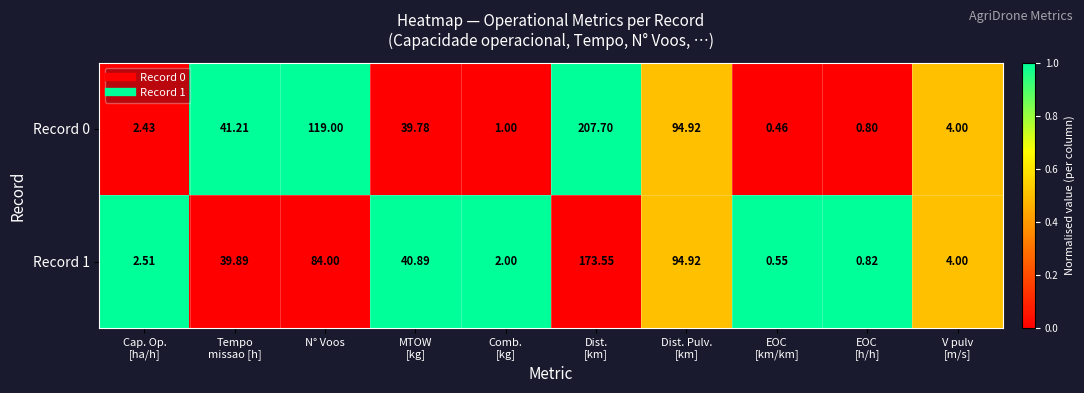

What is the greatest value displayed?

207.7